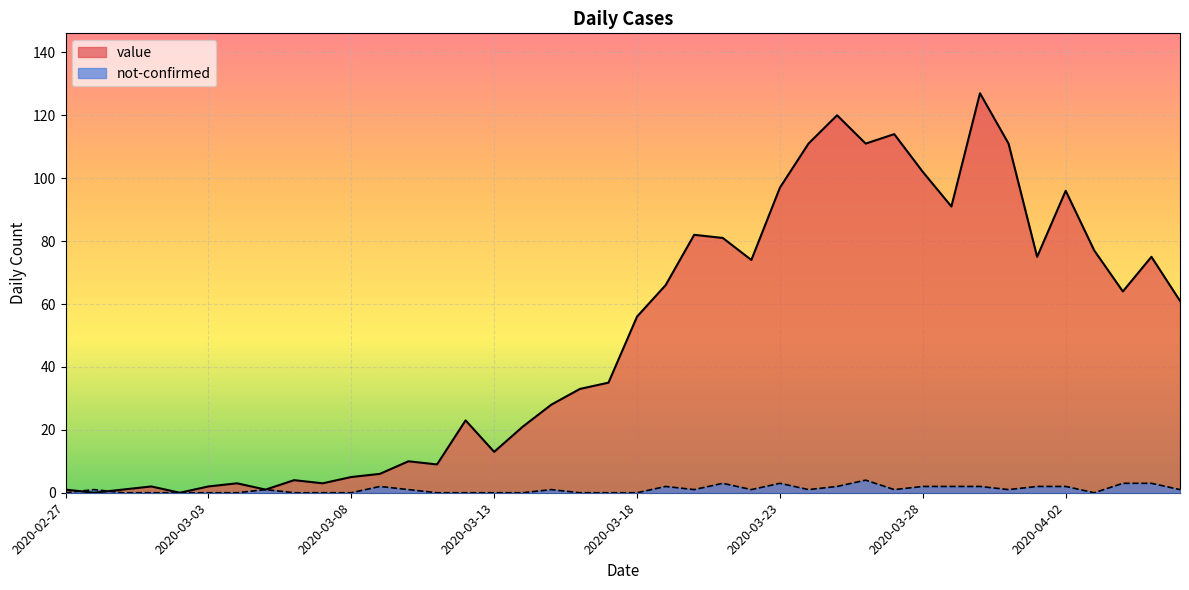

How many lines are shown in the chart?

2